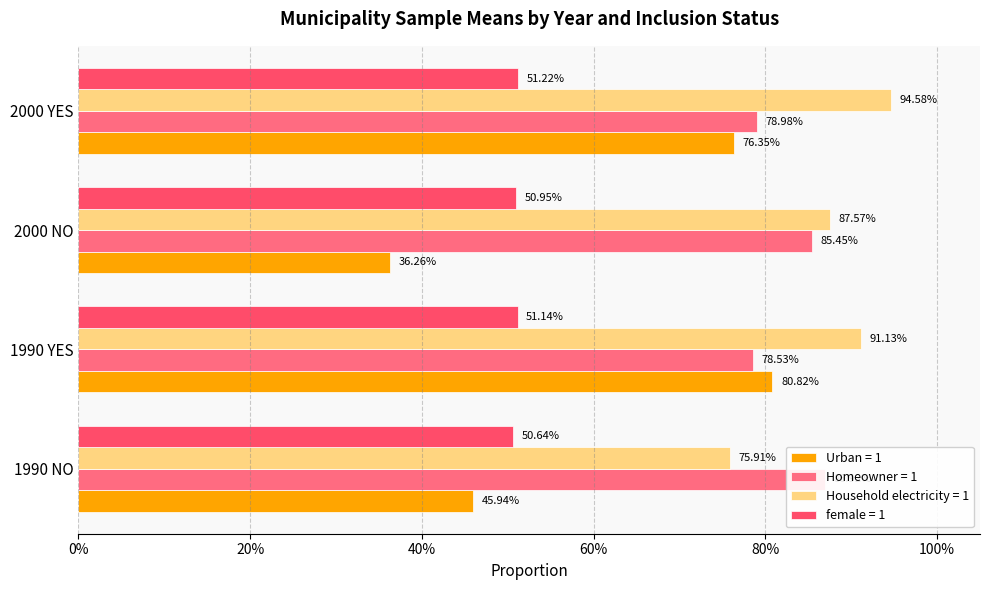

How many groups of bars are there?

4